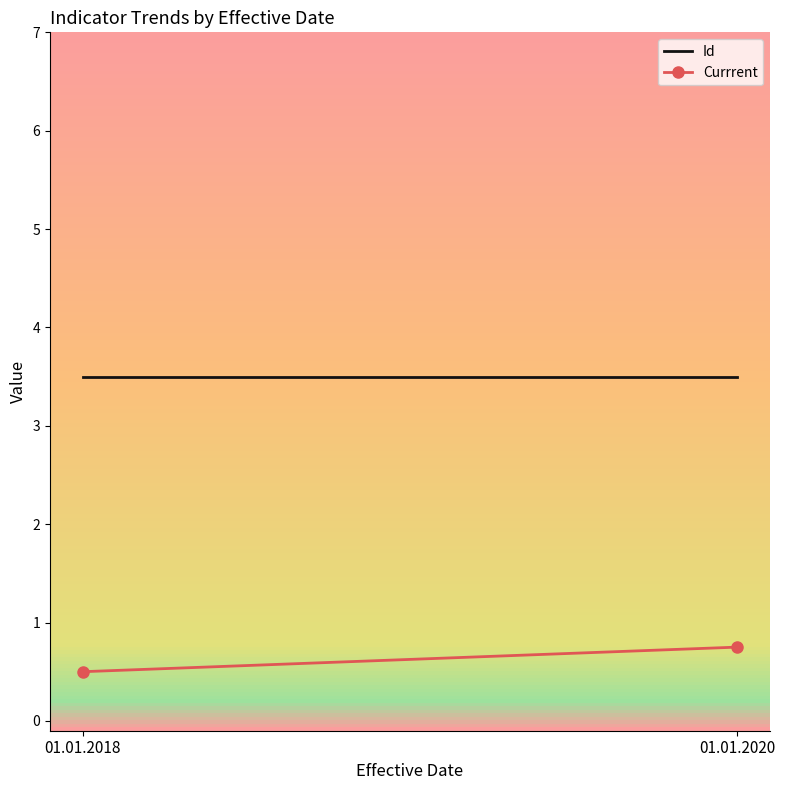

Is the value of Id at 01.01.2020 greater than the value of Currrent at 01.01.2020?

Yes